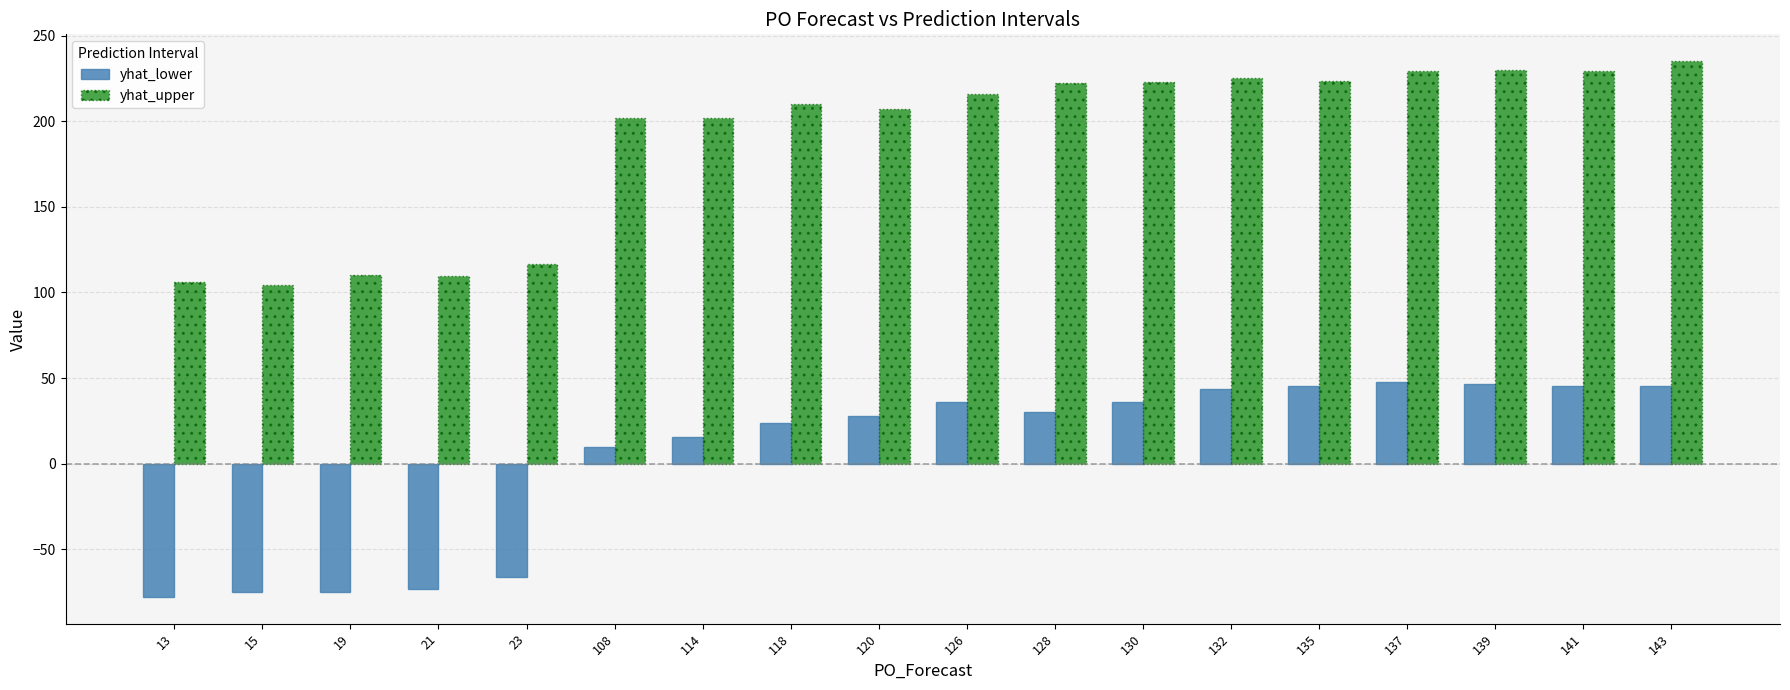

Which series has the largest total across all categories?

yhat_upper